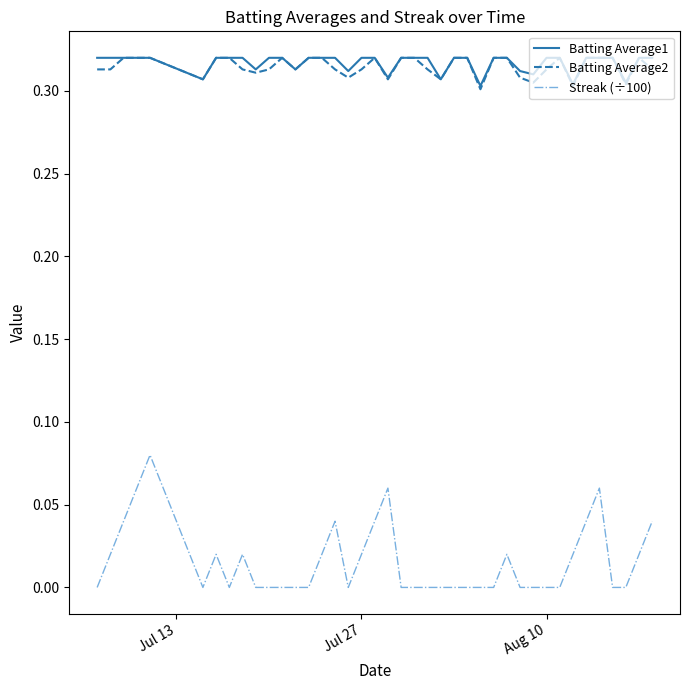

True or false: Batting Average2 and Streak (÷100) cross at least once.

False